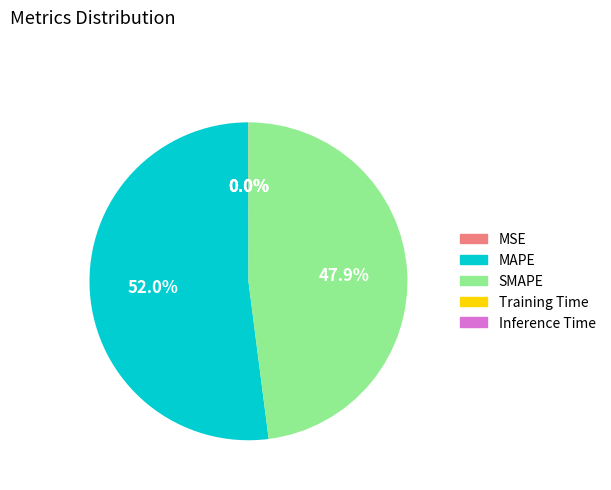

What percentage is the SMAPE slice, to the nearest percent?

48%